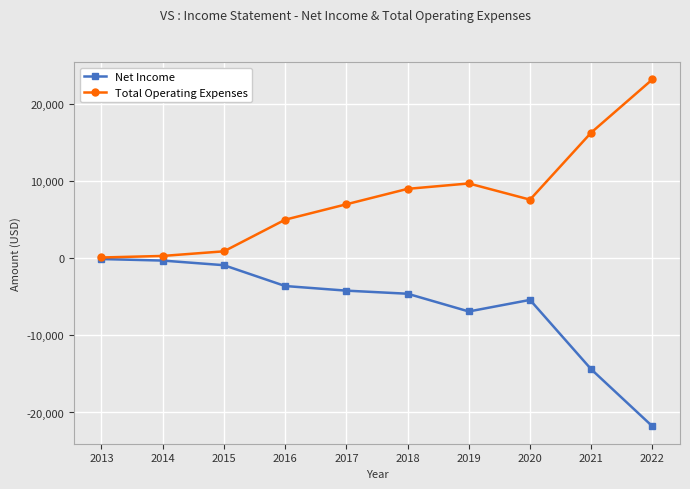

What is the total value across all series at 2021?

1900